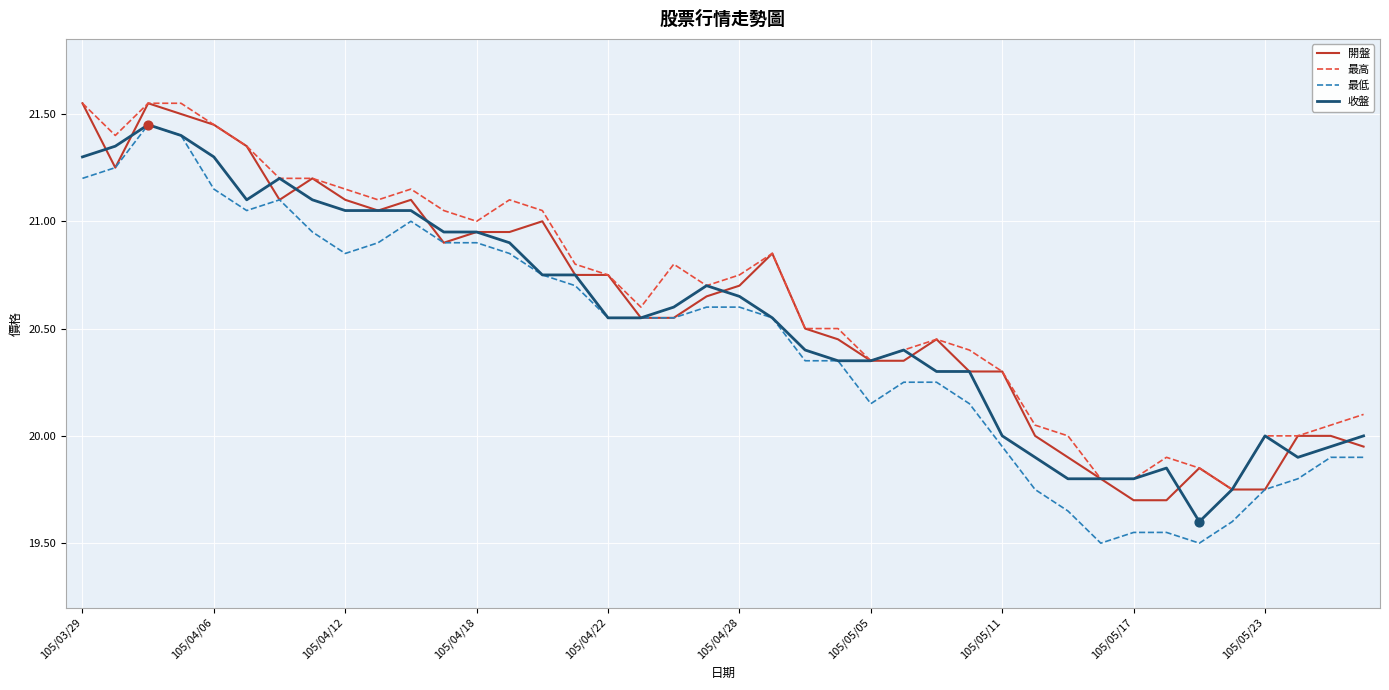

Which series has the widest spread of values?

最低